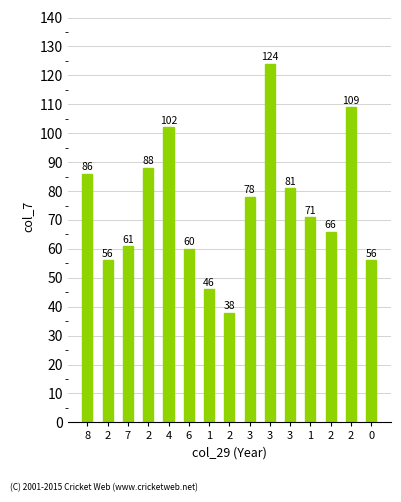

How many distinct data groups are displayed?

1